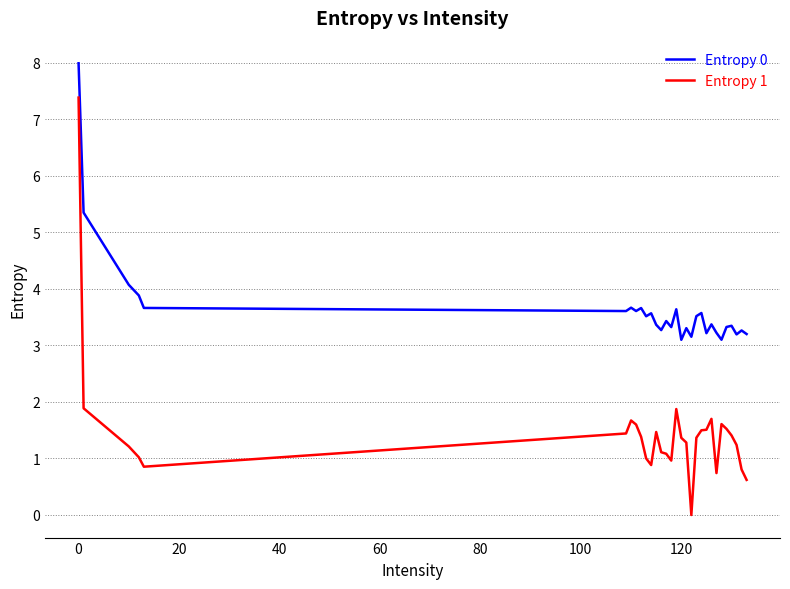

What is the highest value of the Entropy 1 series?

7.4